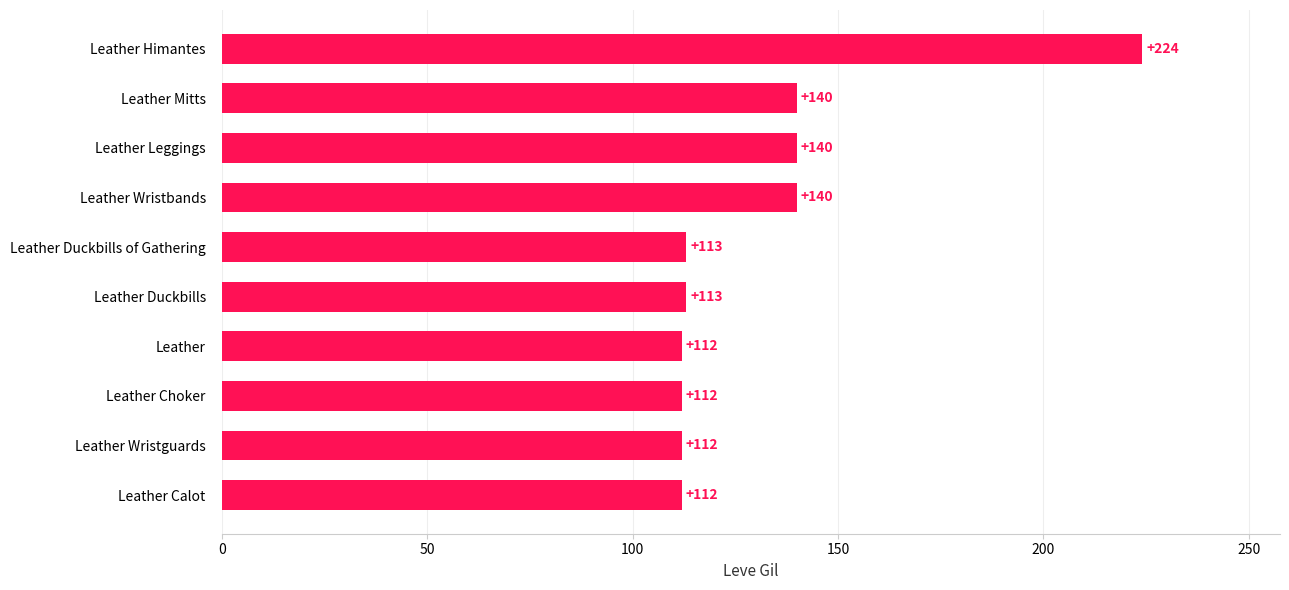

What is the difference between the maximum and minimum values?

112